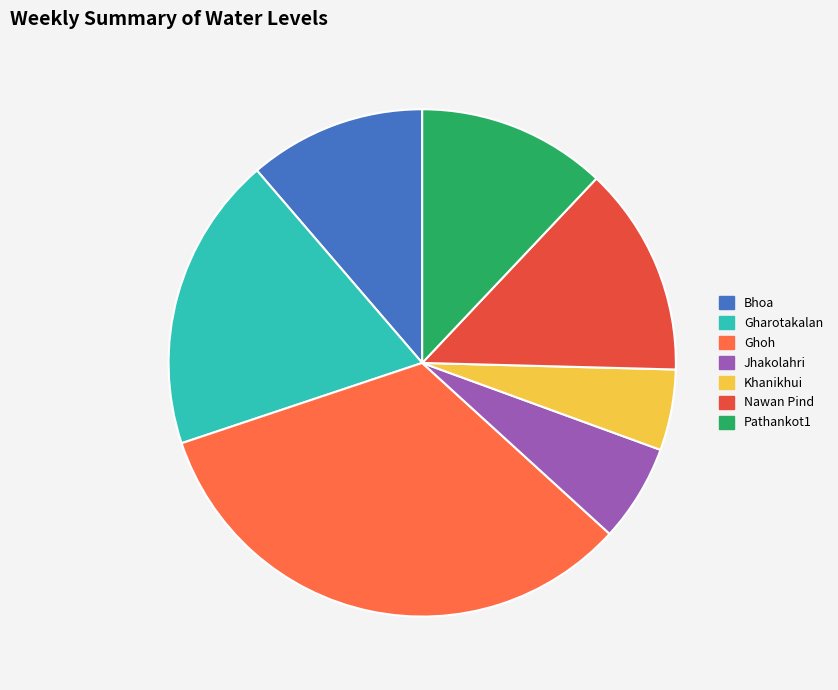

Which slice is the smallest?

Khanikhui